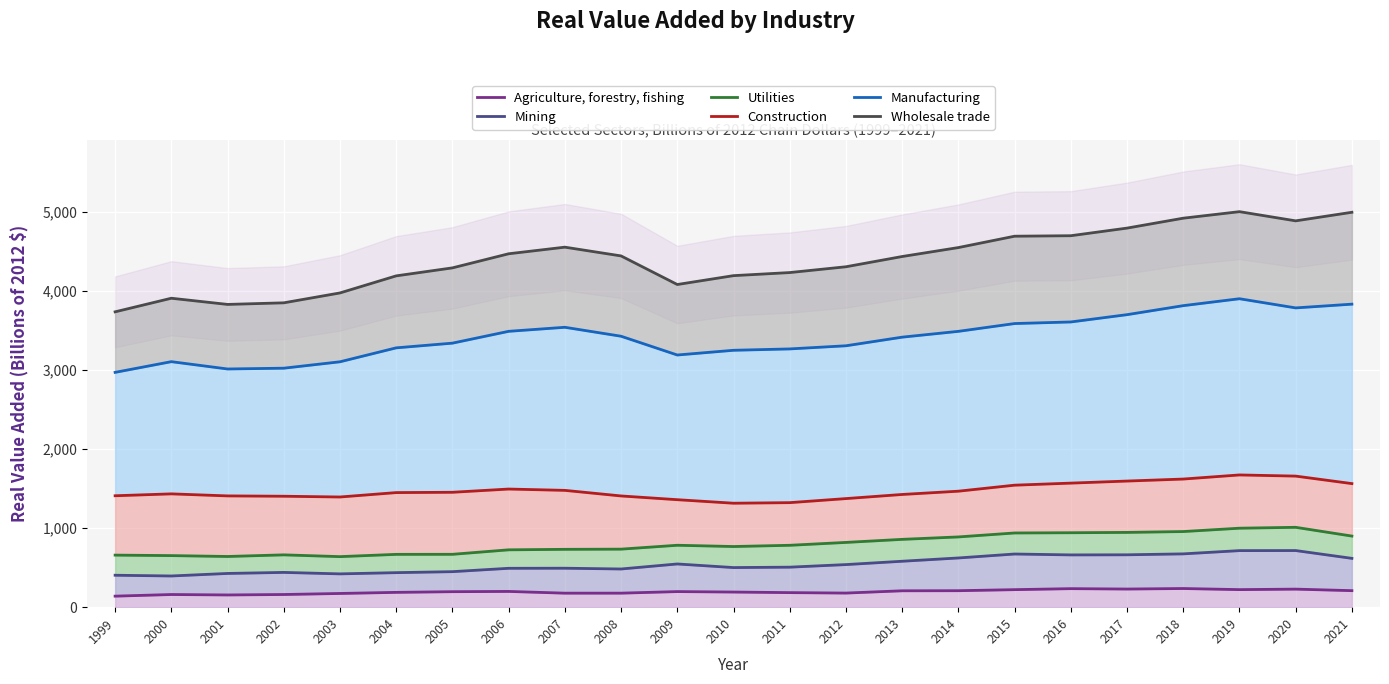

At which category does Construction reach its first local valley?

2003